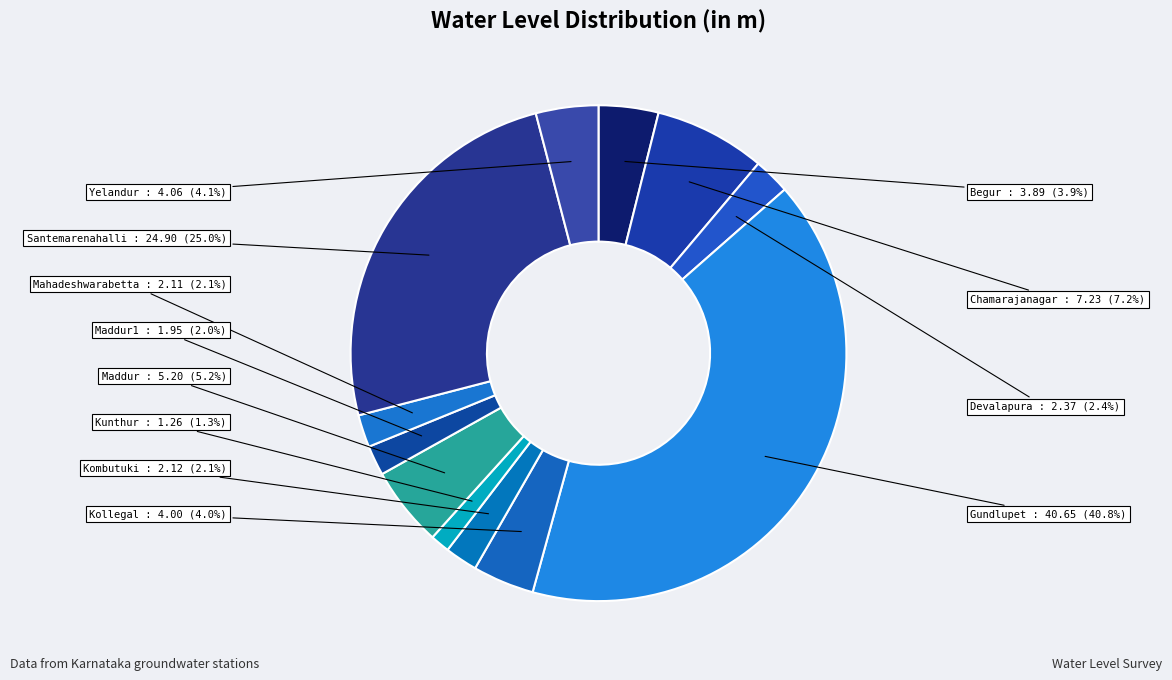

To the nearest percent, what percentage of the pie is Begur?

4%